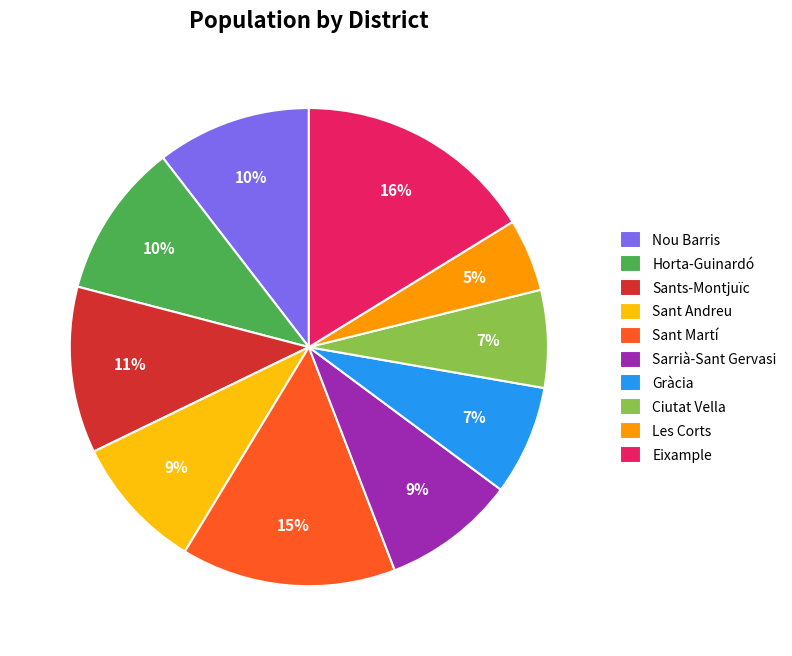

What is the smallest slice in the pie chart?

Les Corts